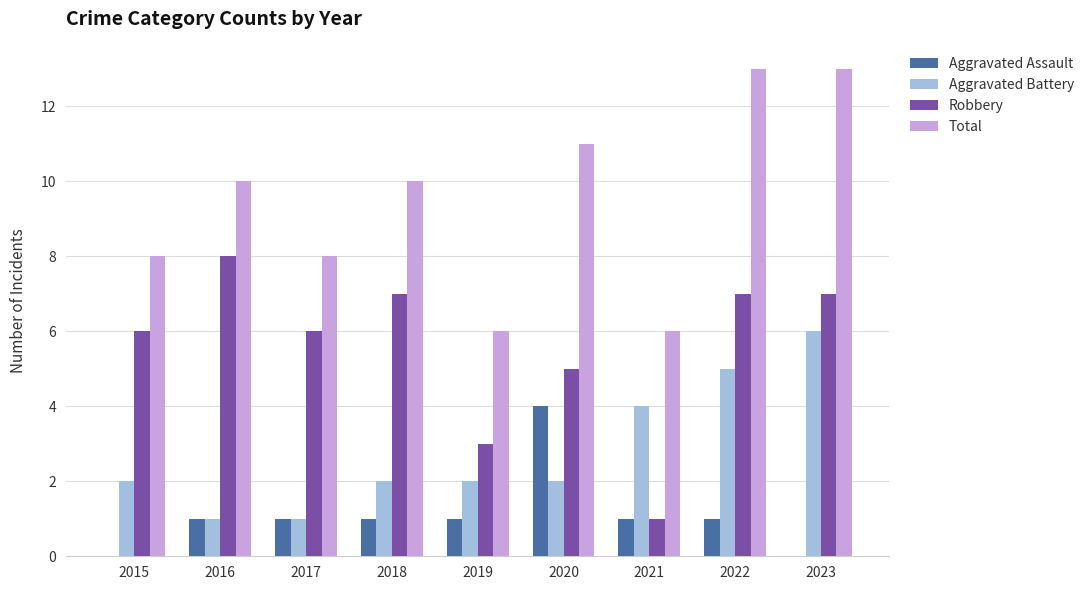

Is it true that Aggravated Battery equals 2 at 2015?

True